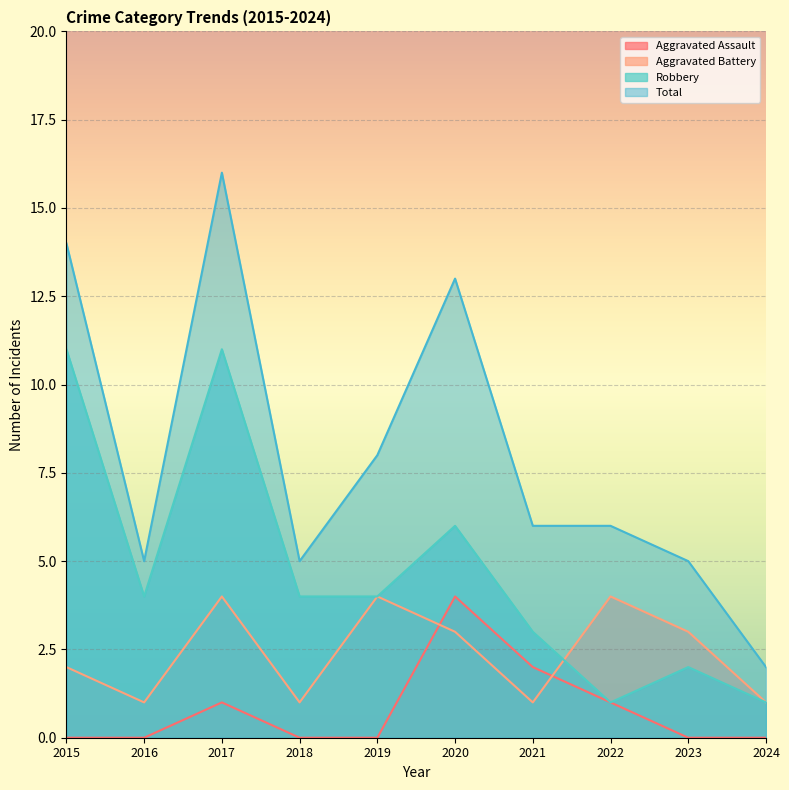

How many lines are shown in the chart?

4